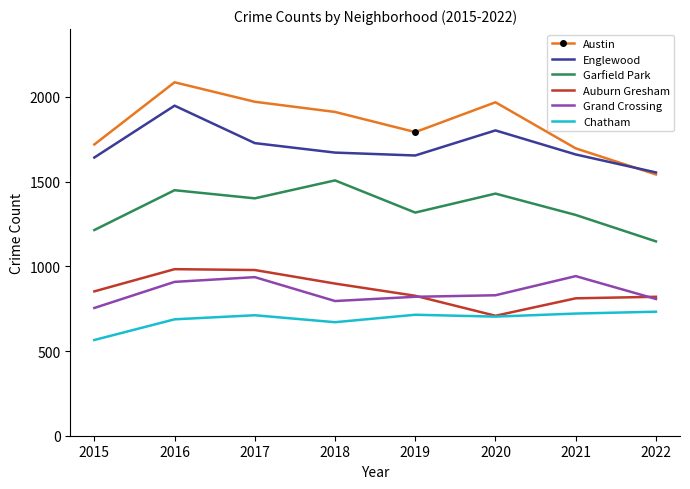

Which series has the largest total across all categories?

Austin